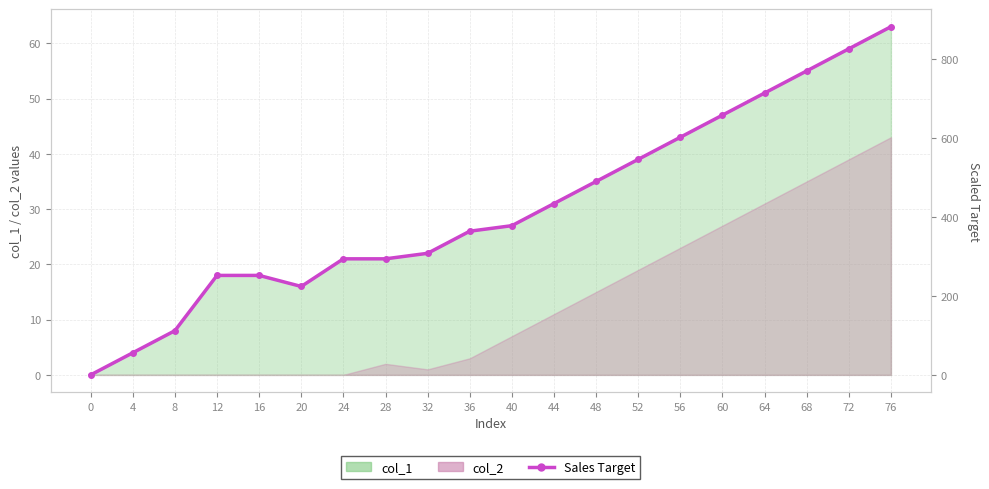

List the labels in order of value, largest first.

76, 72, 68, 64, 60, 56, 52, 48, 44, 40, 36, 32, 24, 28, 12, 16, 20, 8, 4, 0